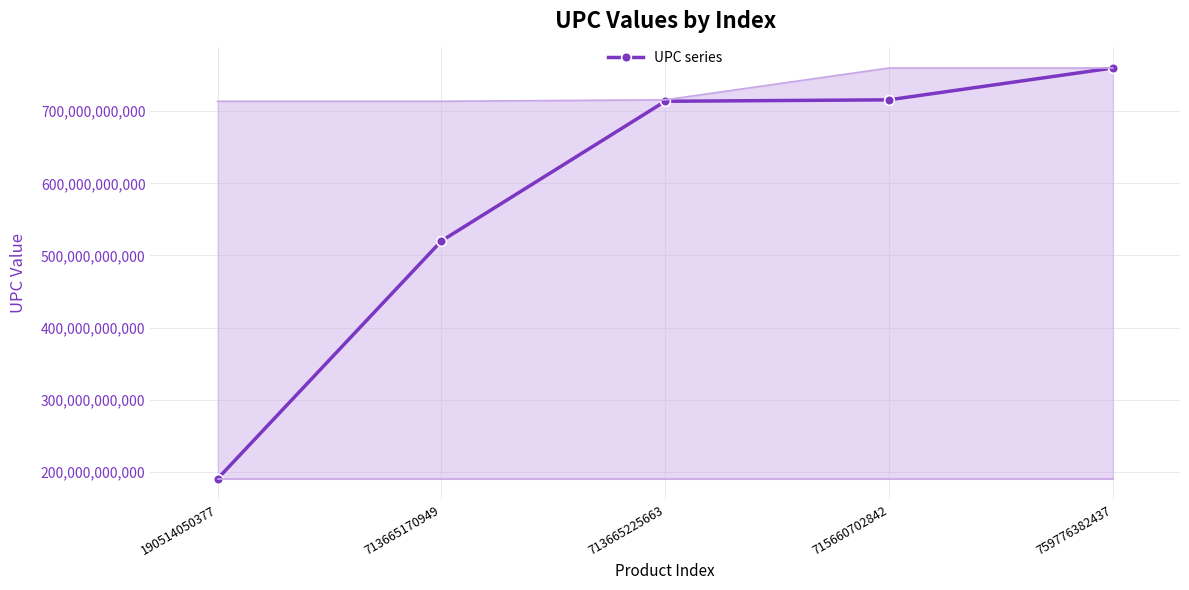

What is the maximum value shown in the chart?

759776382437